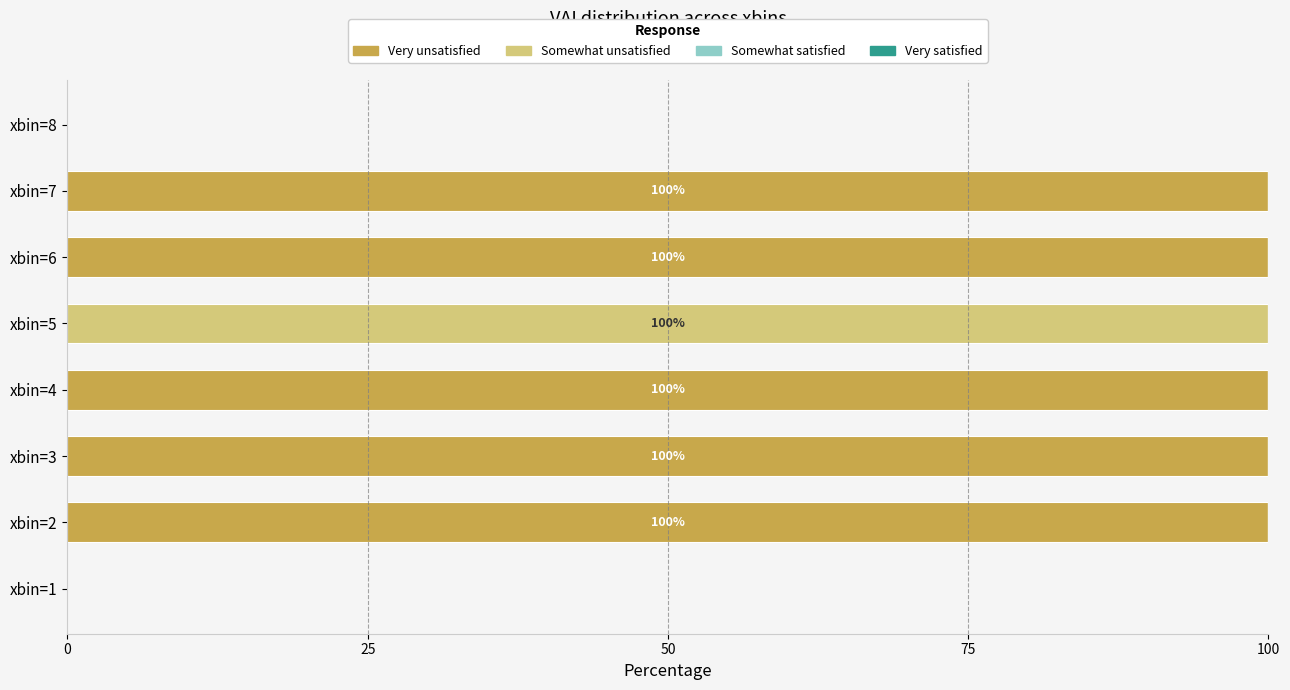

What is the sum of all Very unsatisfied values?

500